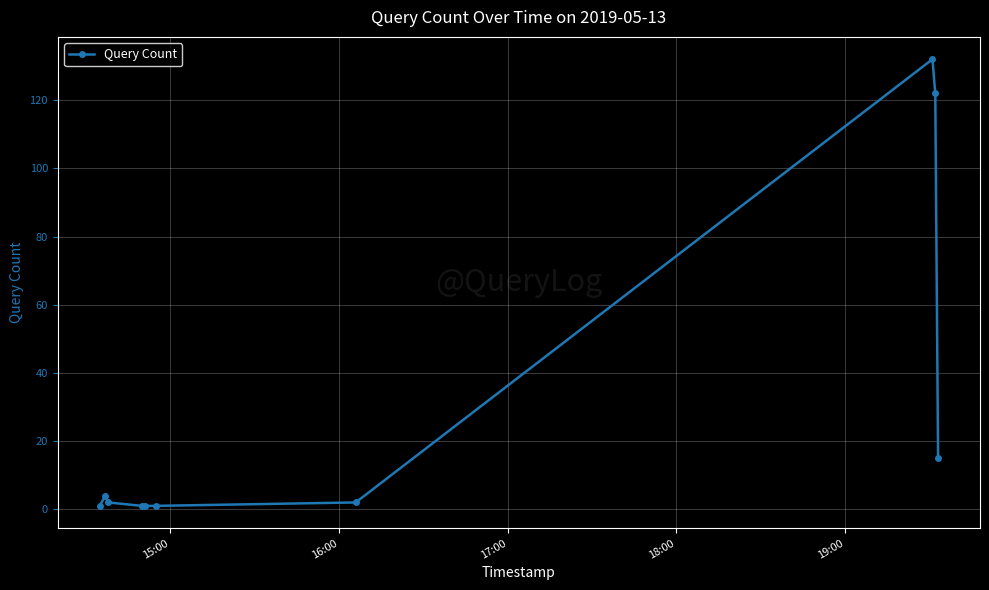

What is the greatest value displayed?

132